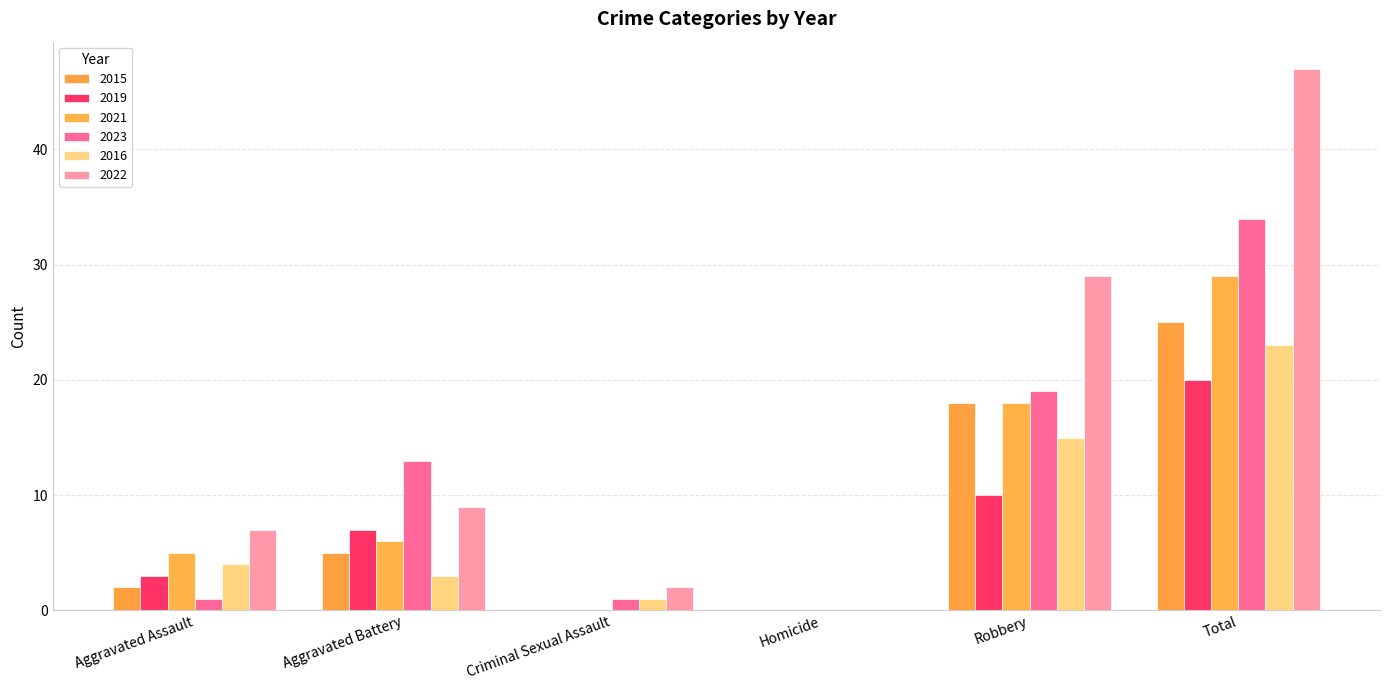

Are the bars horizontal?

No